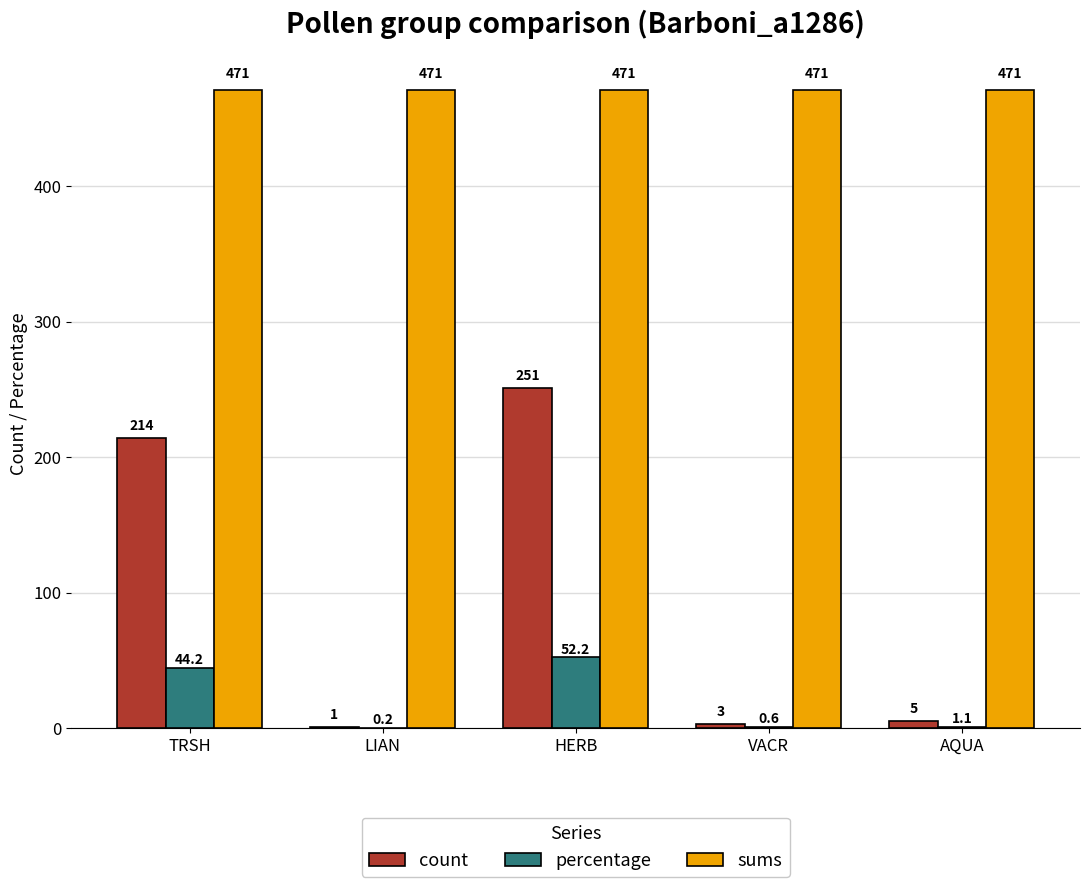

The sums series shows 117.5 at HERB. True or false?

False